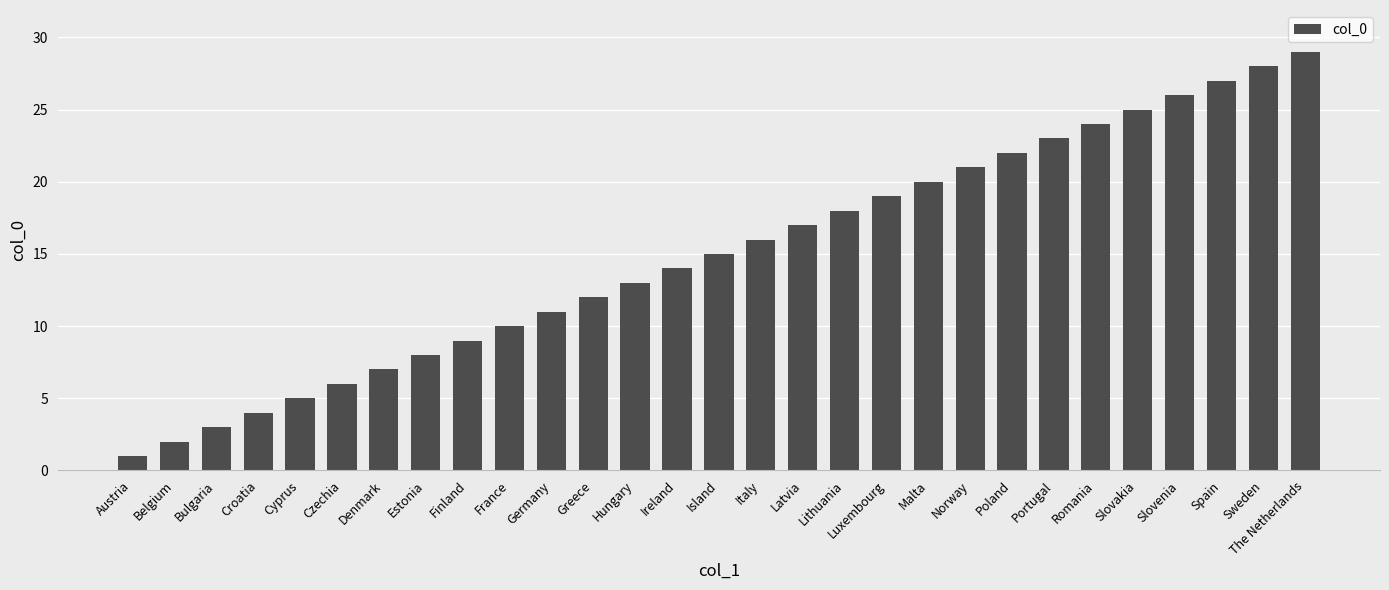

How many distinct data groups are displayed?

1